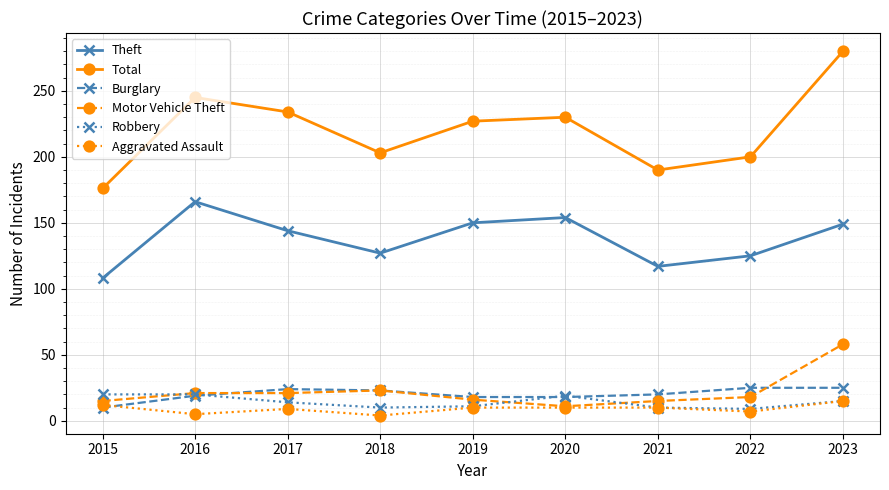

How many lines are shown in the chart?

6